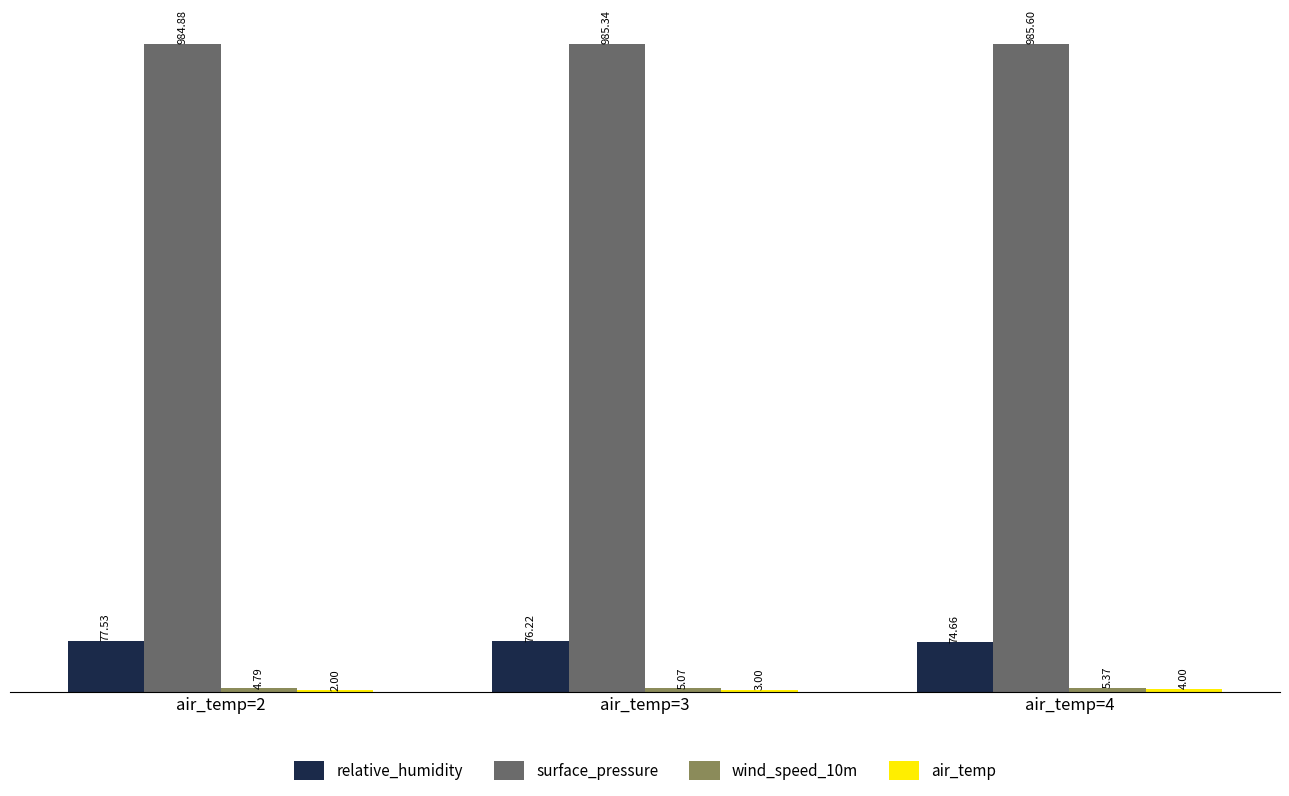

What is the sum of all relative_humidity values?

228.4